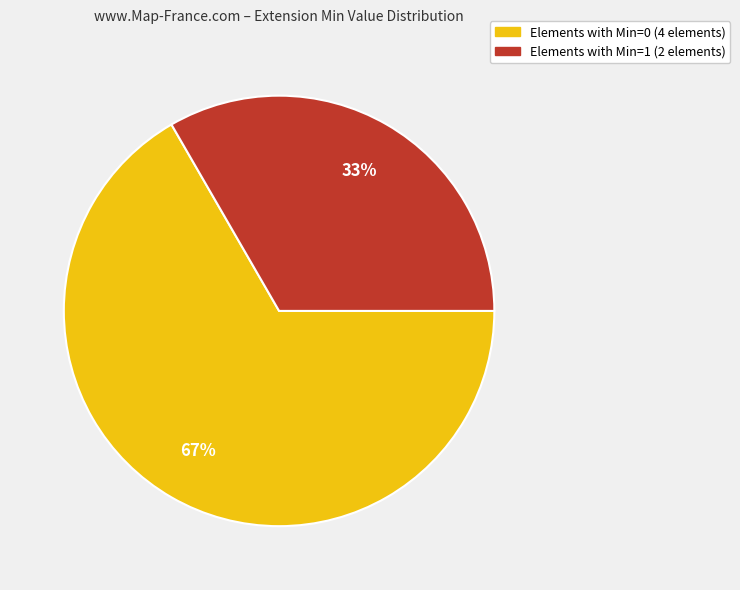

To the nearest percent, what is the average slice percentage?

50%